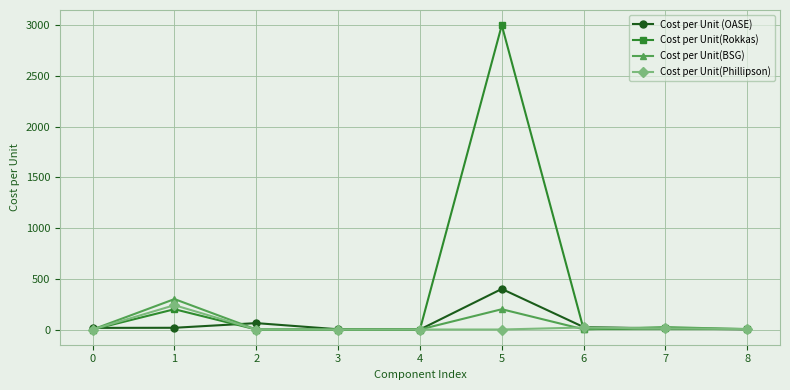

What is the maximum value shown in the chart?

3000.0